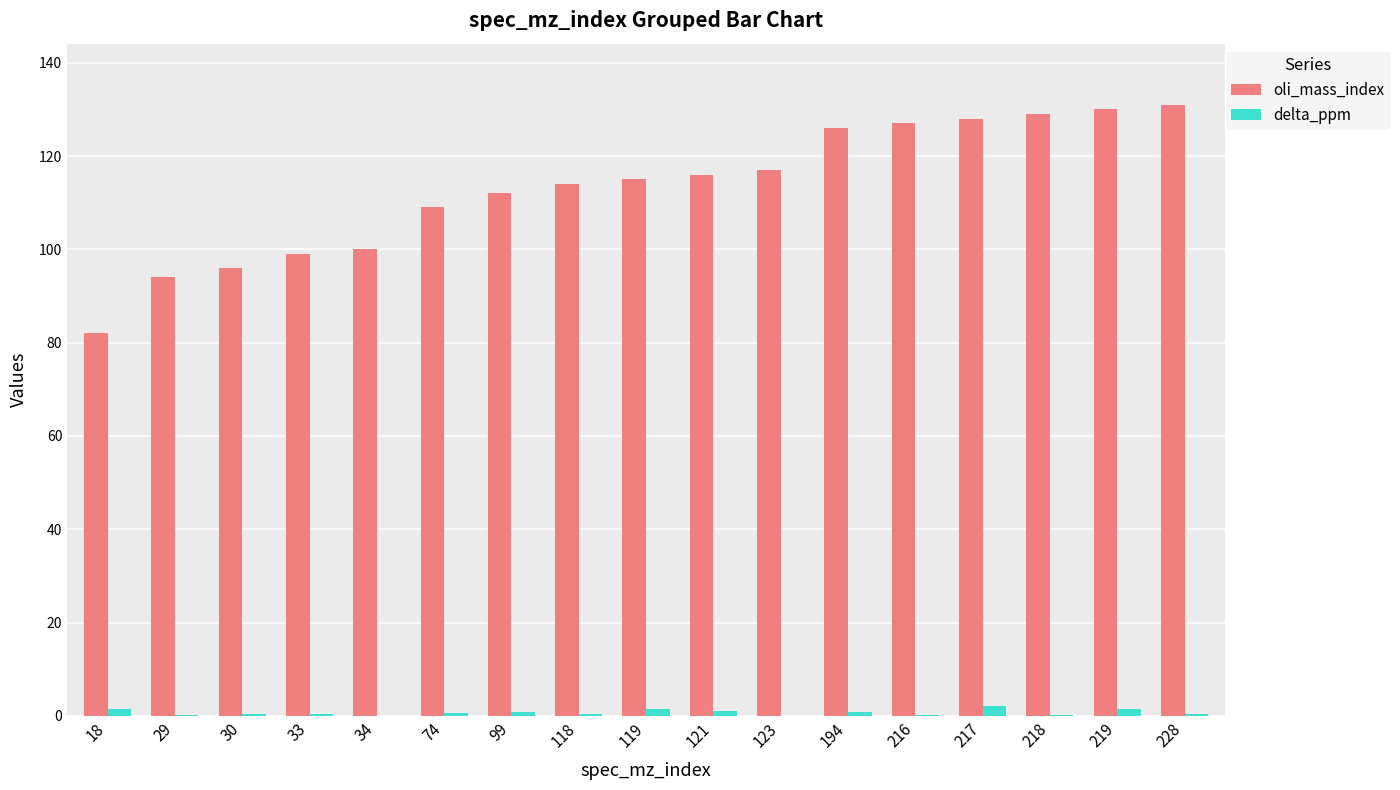

Is the value of oli_mass_index at 118 greater than the value of delta_ppm at 217?

Yes